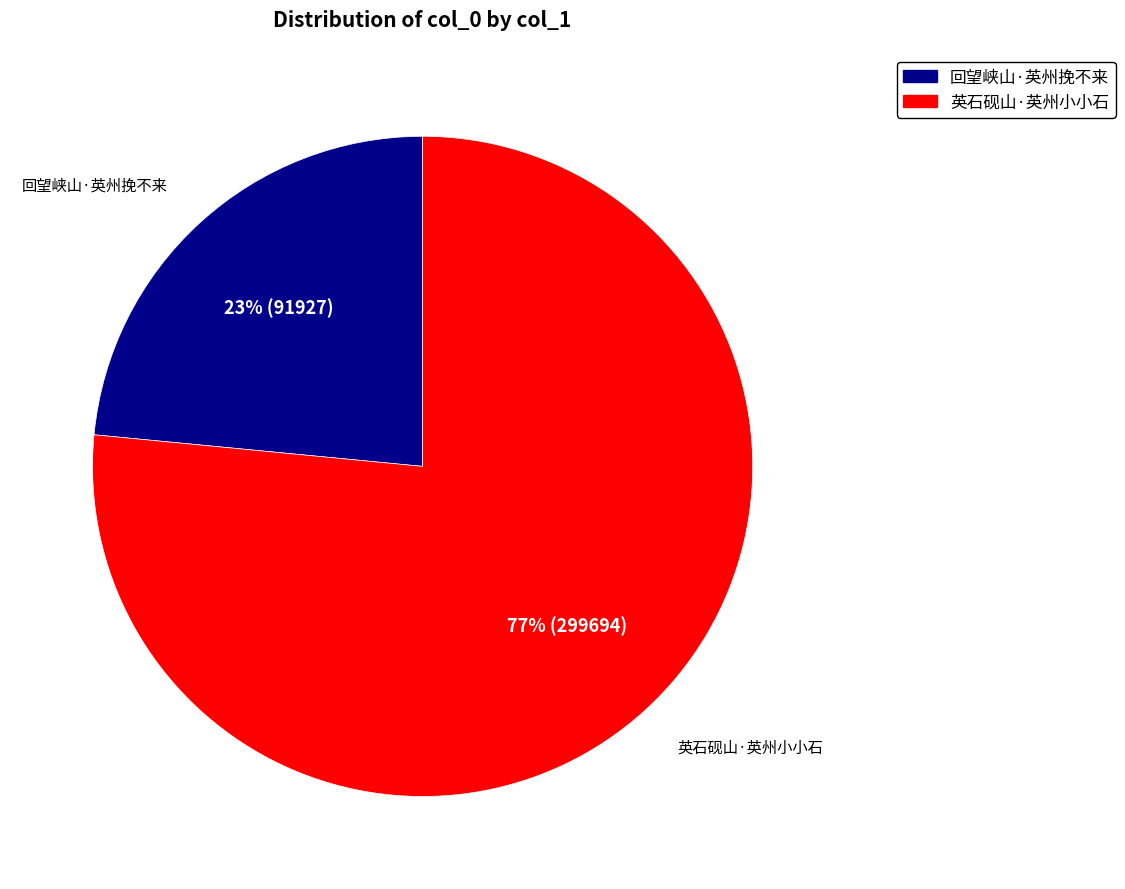

Count the number of slices in the pie.

2